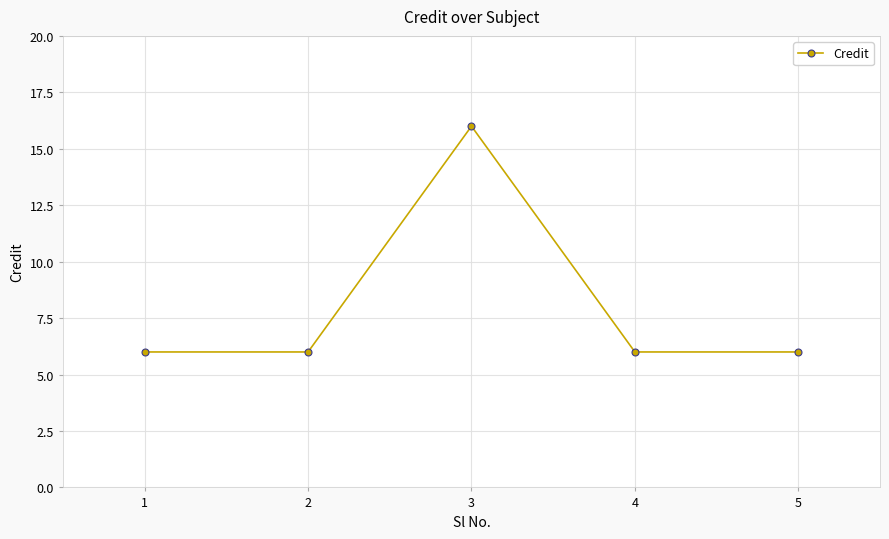

Which label corresponds to the largest value in the chart?

3